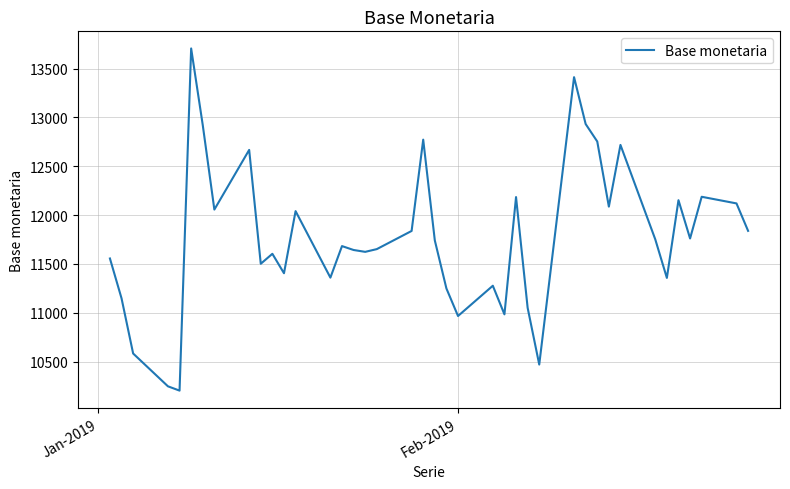

What is the maximum value shown in the chart?

13707